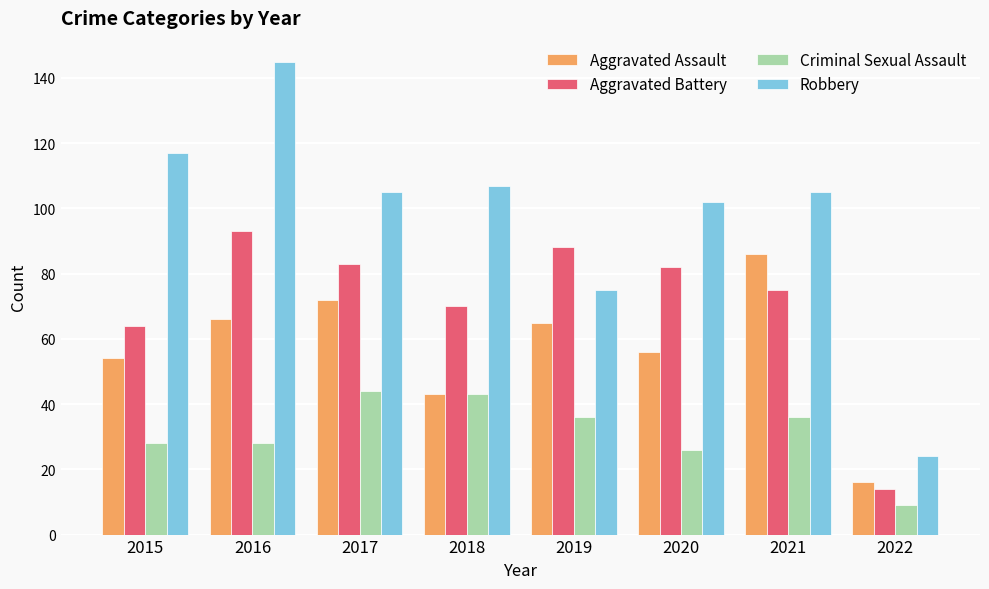

Reading left to right, extract all data points from this chart.

Aggravated Assault: 54	66	72	43	65	56	86	16
Aggravated Battery: 64	93	83	70	88	82	75	14
Criminal Sexual Assault: 28	28	44	43	36	26	36	9
Robbery: 117	145	105	107	75	102	105	24